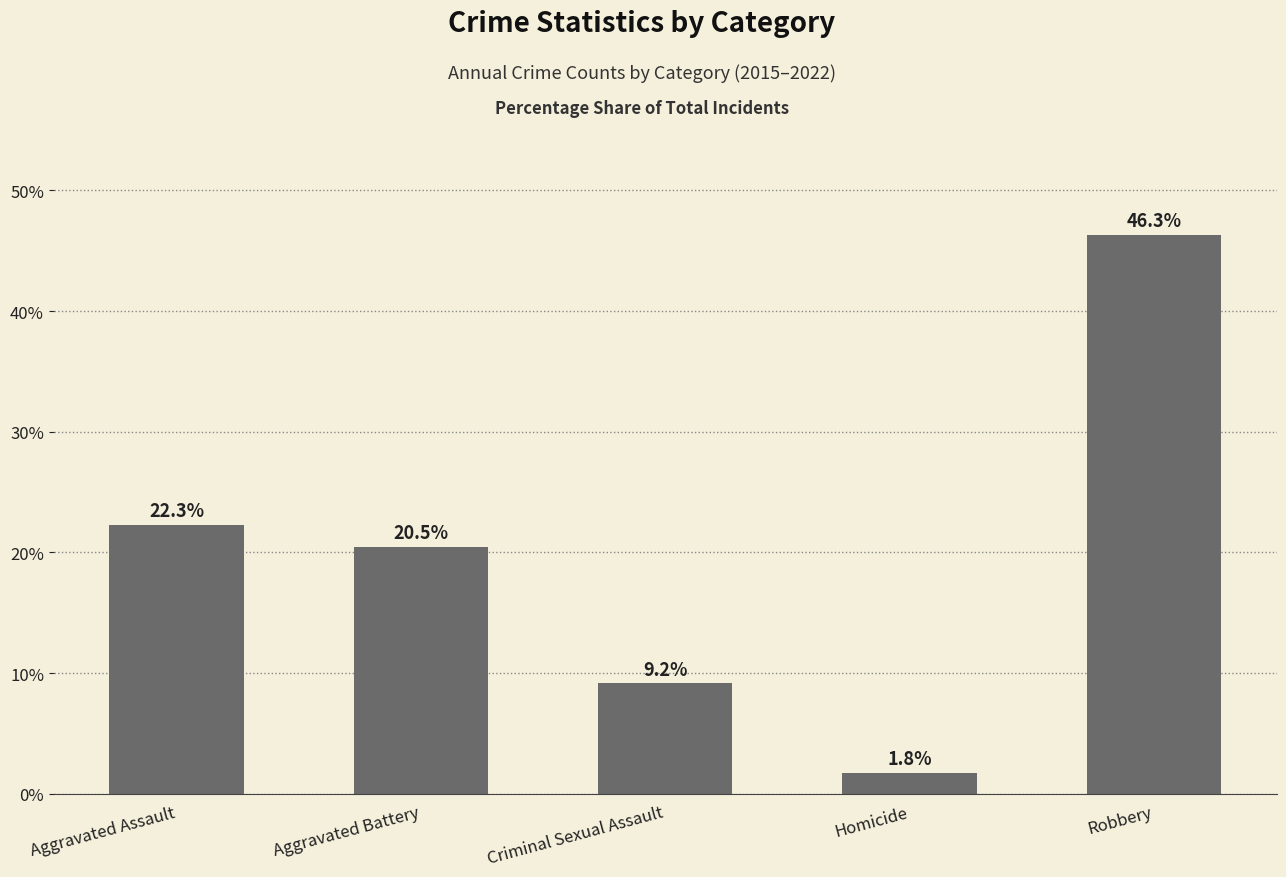

The chart shows a value of 10.4 at Robbery. True or false?

False